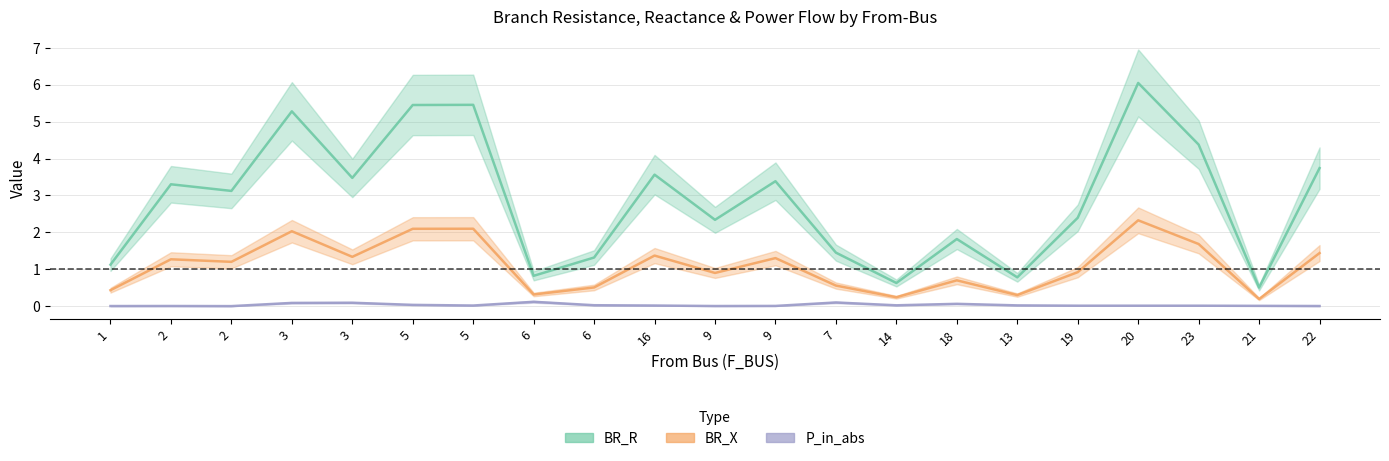

Which has a higher value, 9 or 20?

20